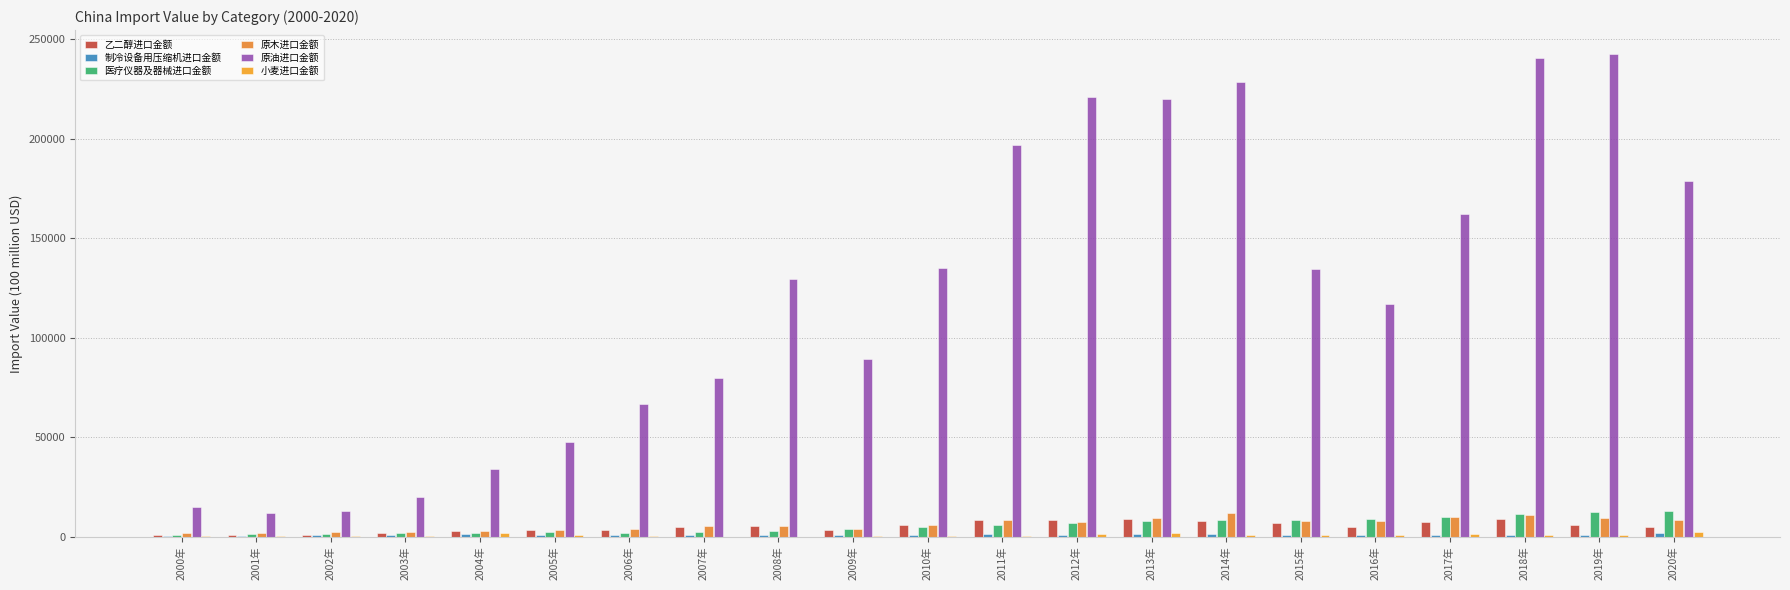

At which label does 制冷设备用压缩机进口金额 first exceed 994?

2004年